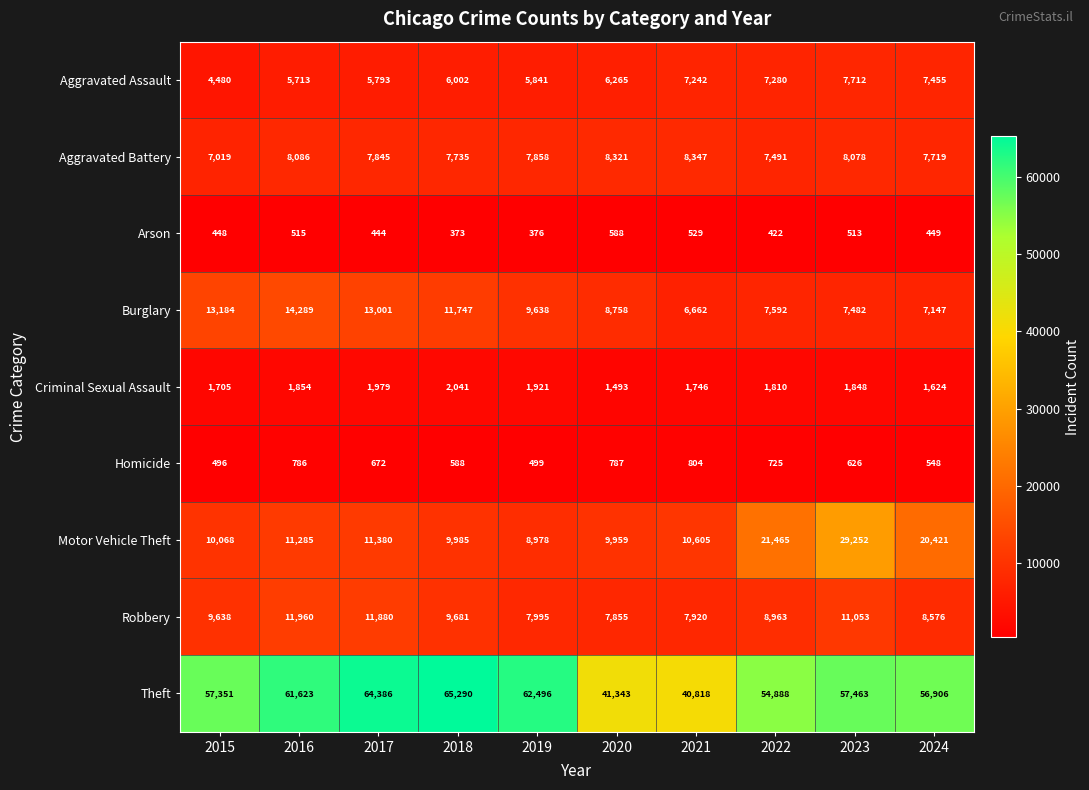

What is the difference between the highest and lowest values at 2015?

56903